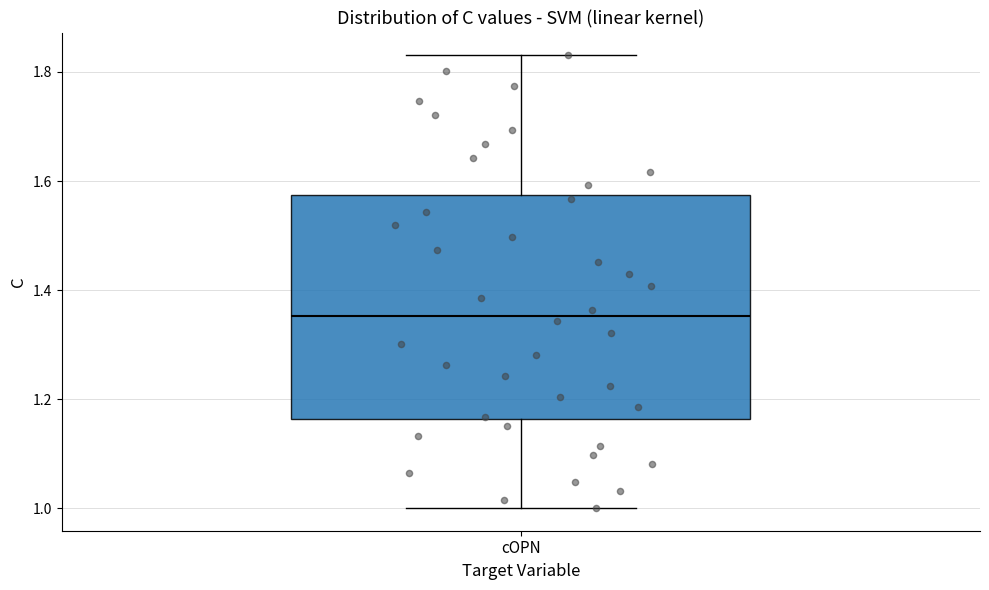

Read this box plot against the y-axis: the position of the median line, the range covered by the box, and the ends of both whiskers. The values are not printed on the chart, so give them approximately, as read against the axis.

median 1.36, box 1.16 to 1.58, whiskers 1.00 to 1.84